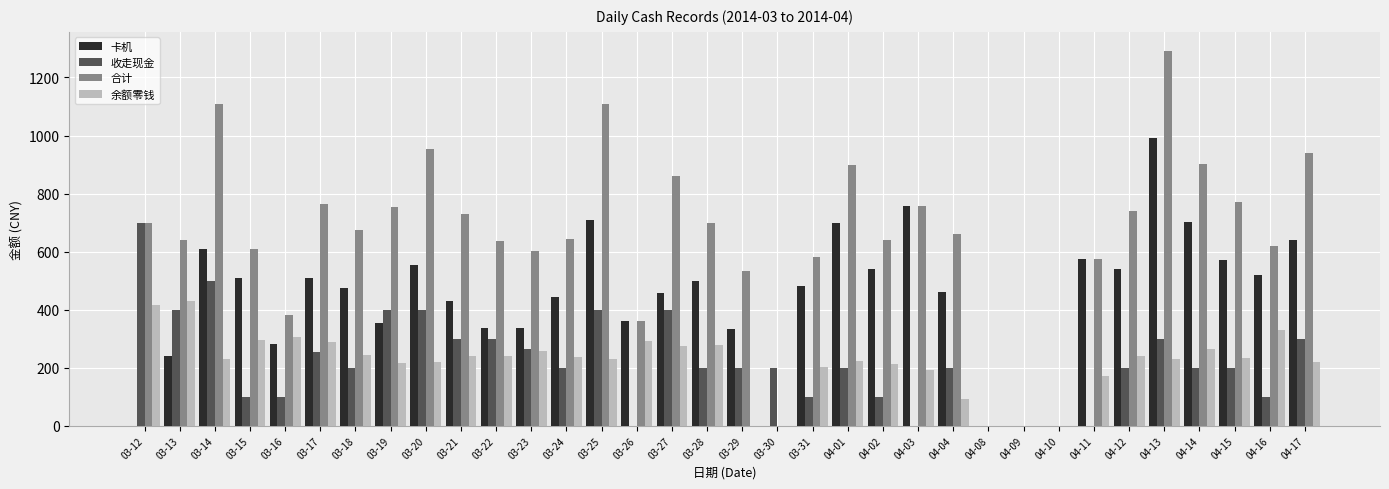

Count the number of data series in this chart.

4